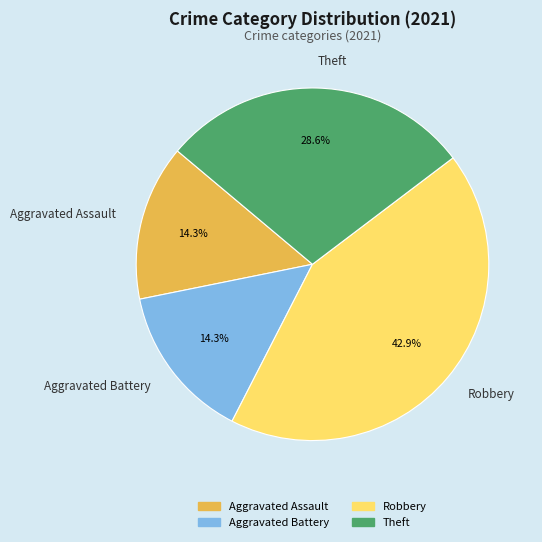

What percentage is the Robbery slice, to the nearest percent?

43%